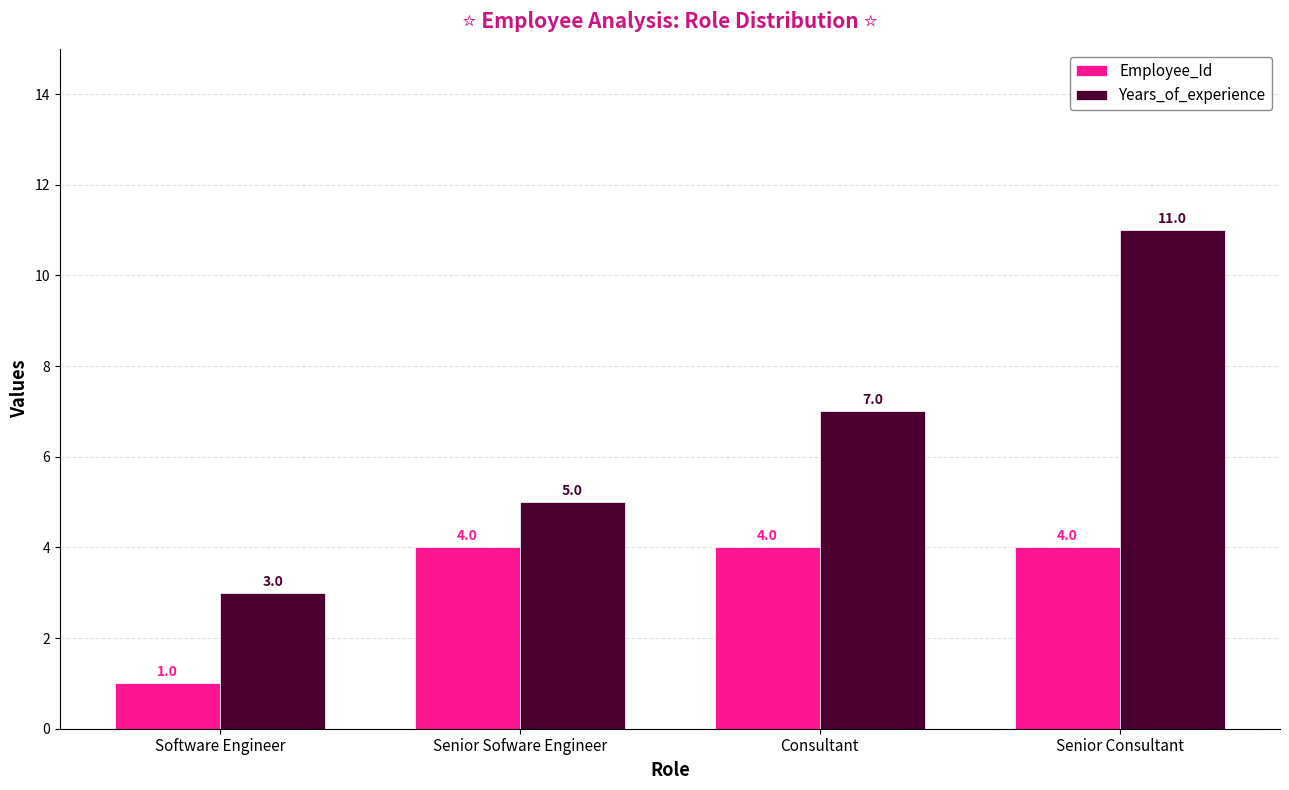

What is the value of the Years_of_experience bar at the 4th from the left?

11